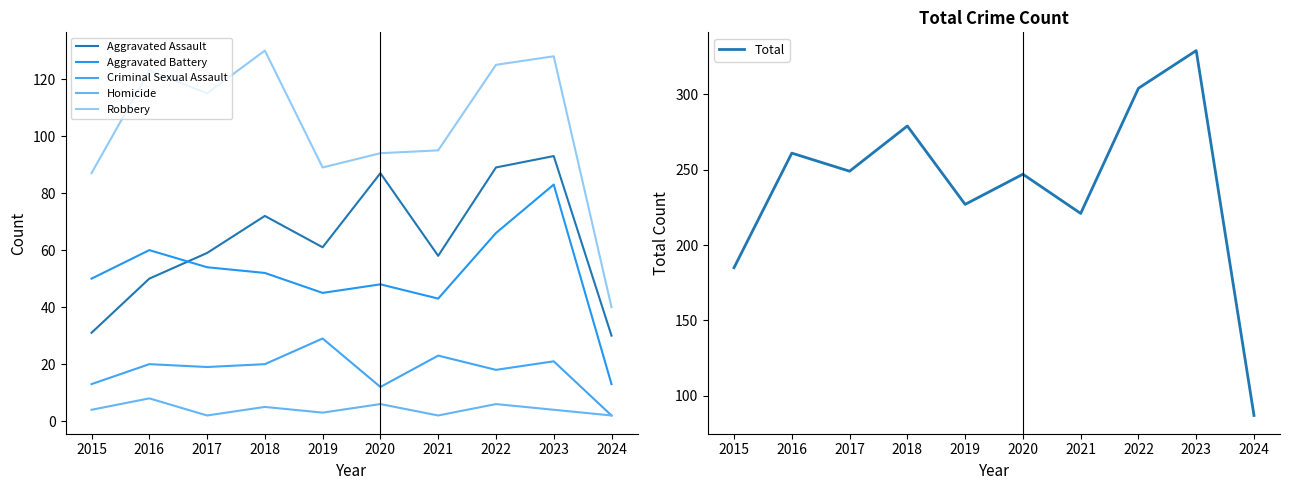

What is the sum of all Aggravated Battery values?

514